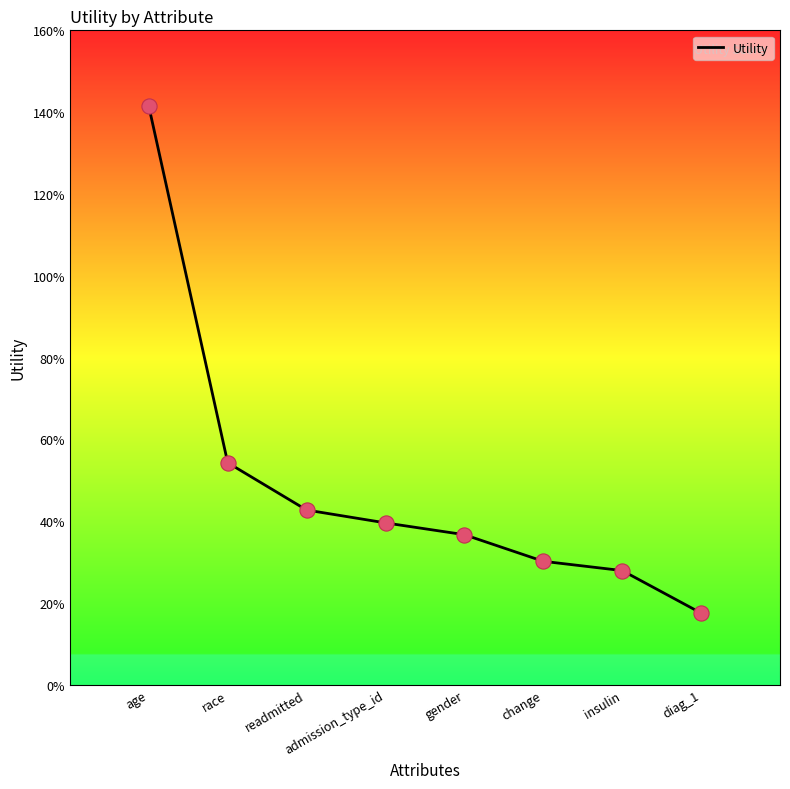

Does the chart have visible grid lines?

No